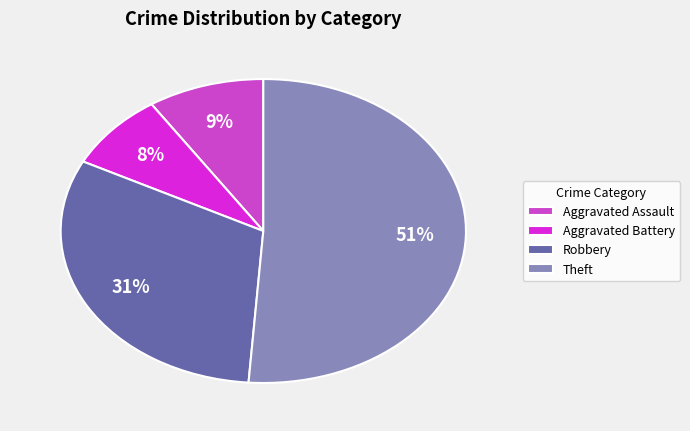

Is the sum of Aggravated Assault and Theft greater than half?

Yes